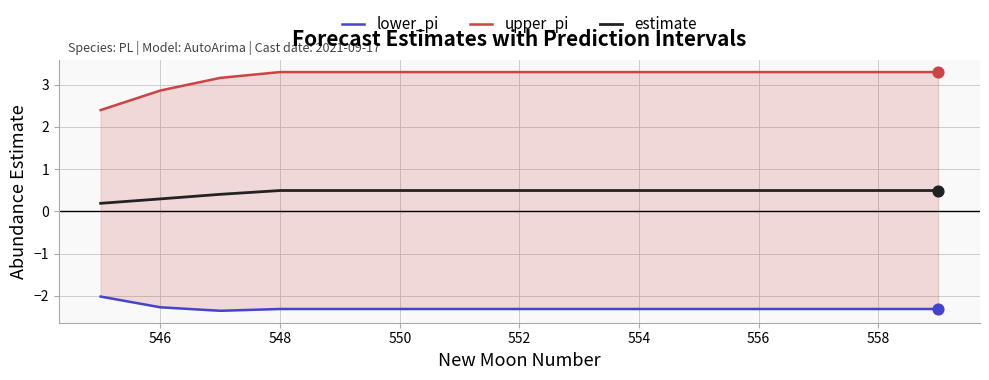

Which series contains the lowest Y value?

lower_pi